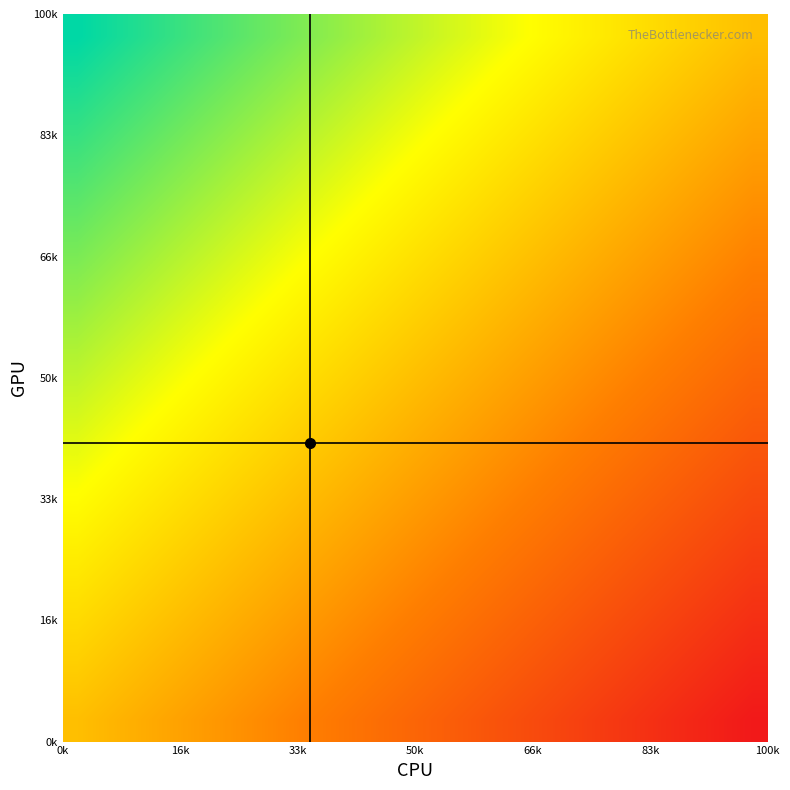

How many distinct data groups are displayed?

16